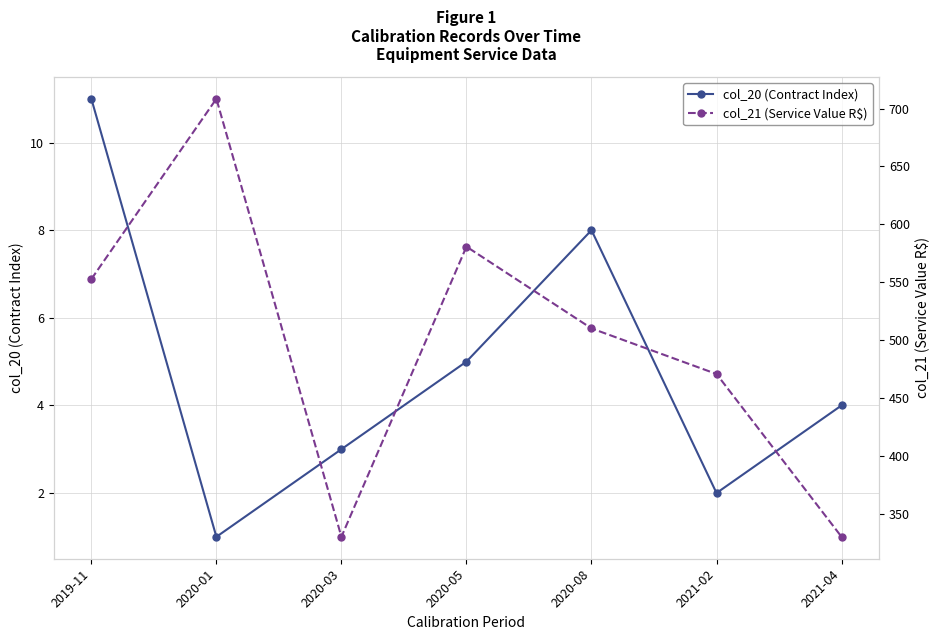

What value does the col_21 (Service Value R$) series have at 2020-05?

580.7